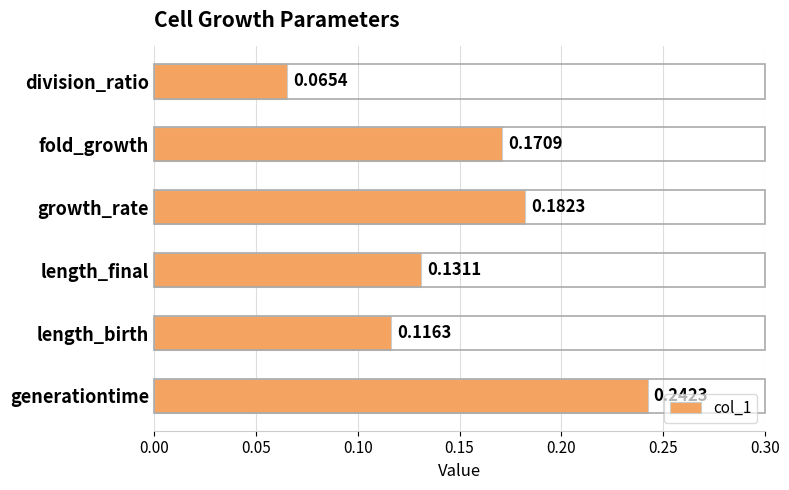

Count the values in the range 0 to 1.

6